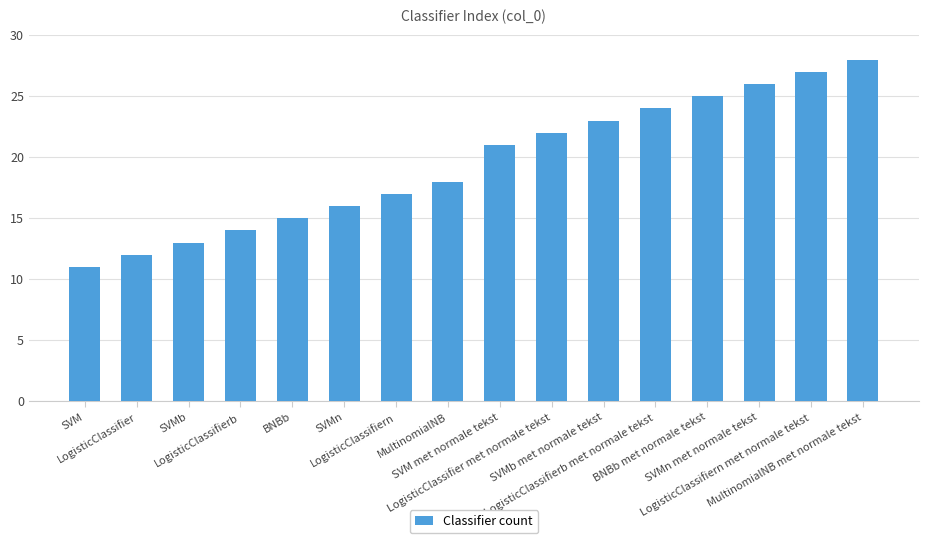

True or false: the data shows 22 at SVMb.

False